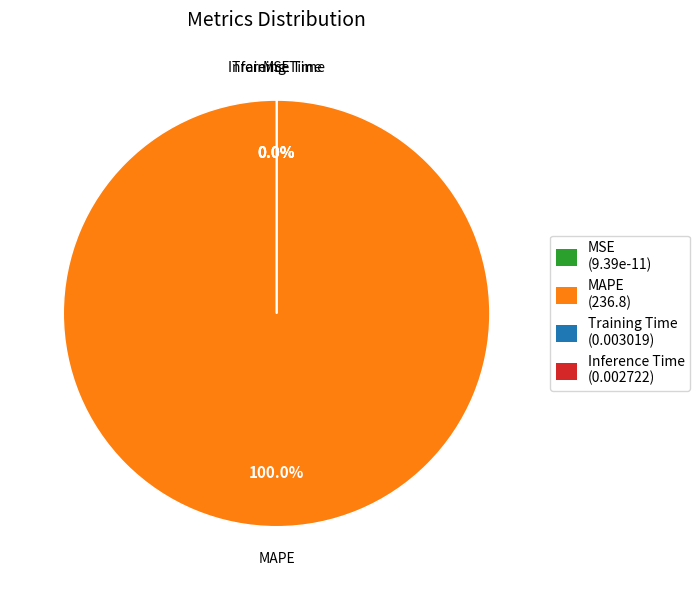

What is the largest slice in the pie chart?

MAPE